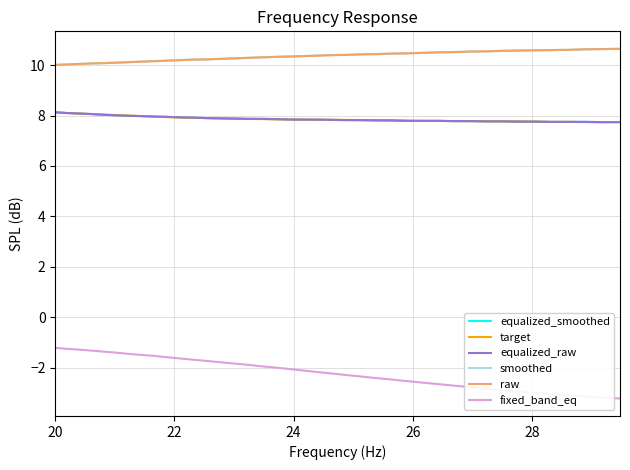

What is the greatest value displayed?

10.7